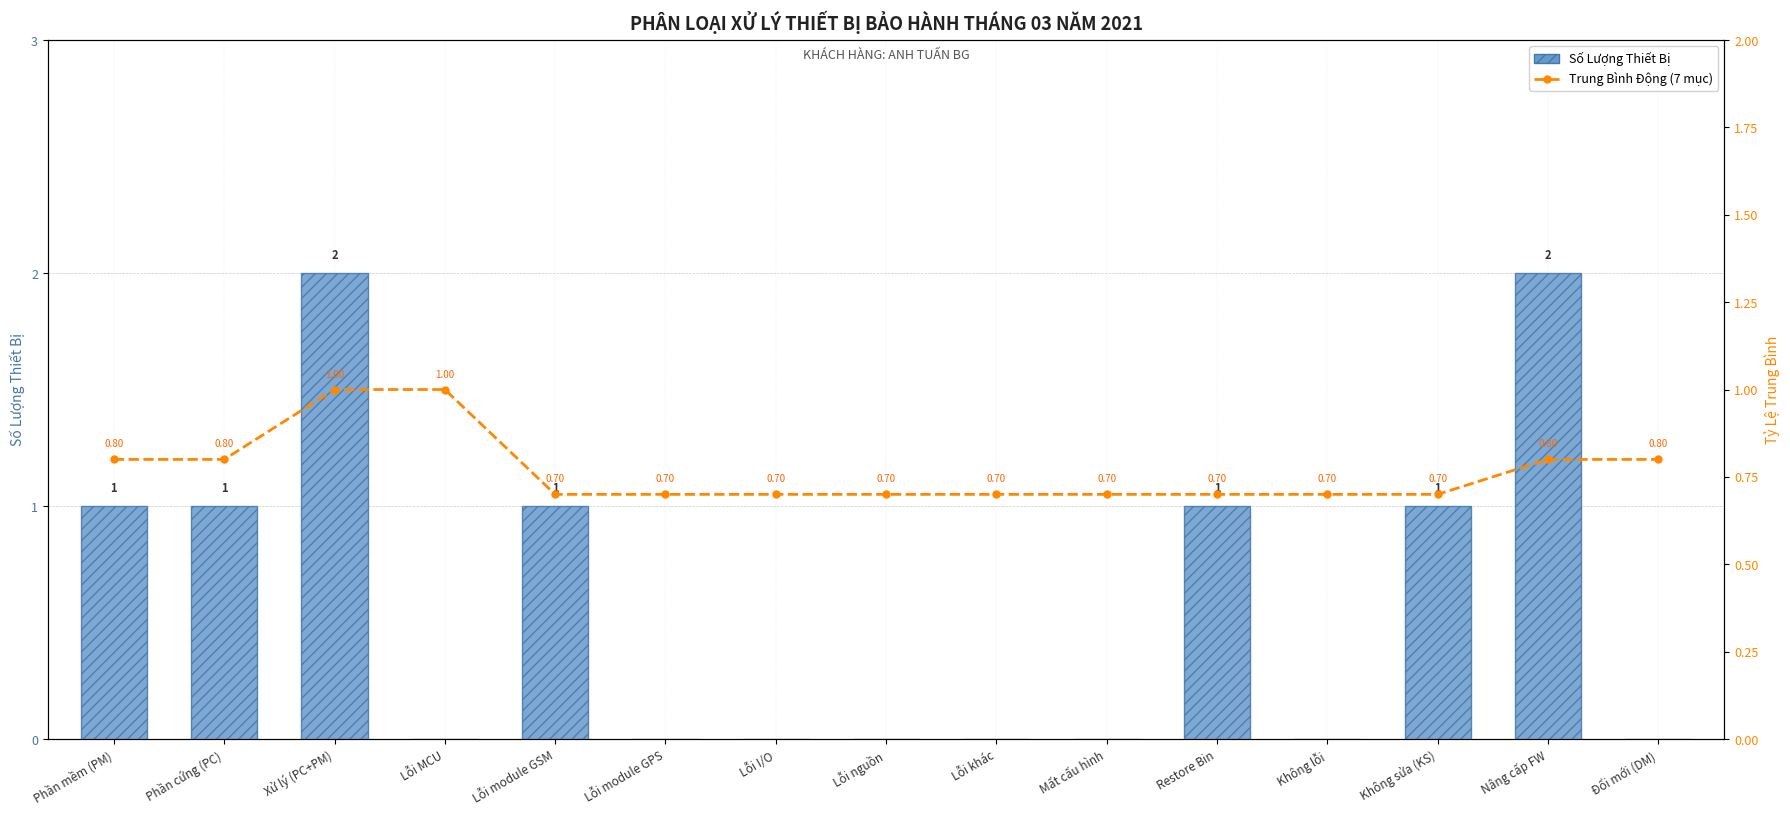

At how many categories does at least one series exceed 1?

2